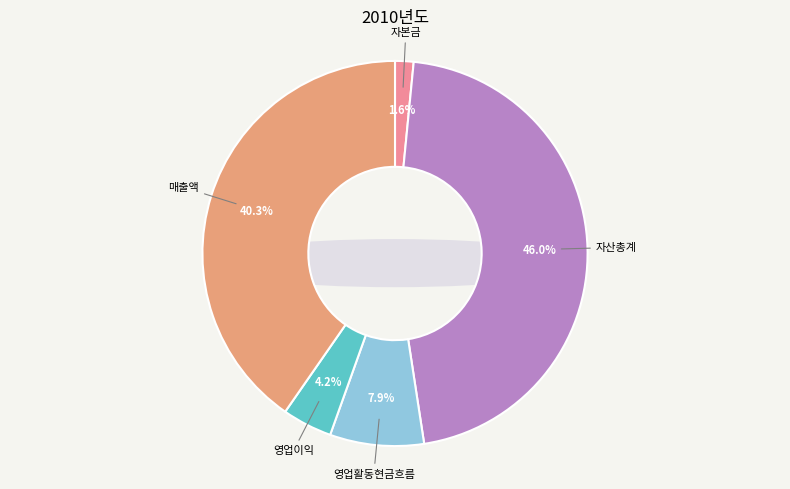

What is the change in value from 자본금 to 영업활동현금흐름?

+44959882151